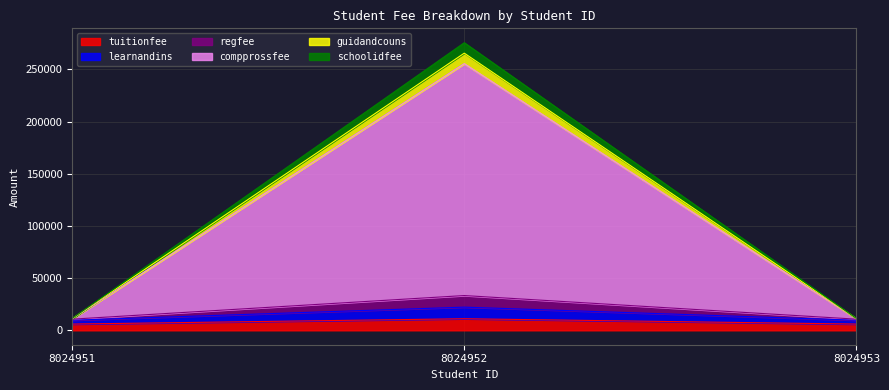

What is the total value across all series at 8024951?

11435